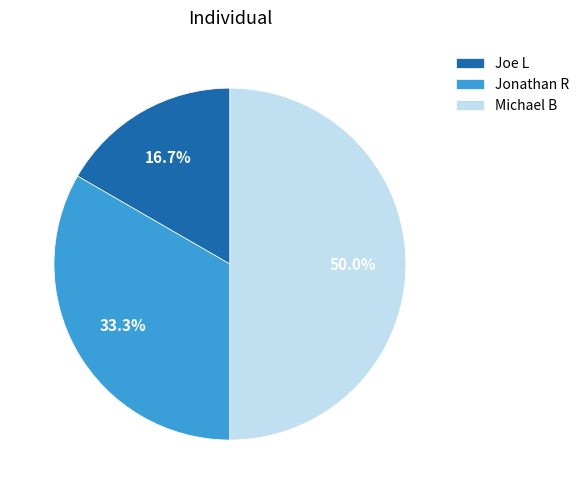

True or false: Joe L accounts for 17% of the total.

True